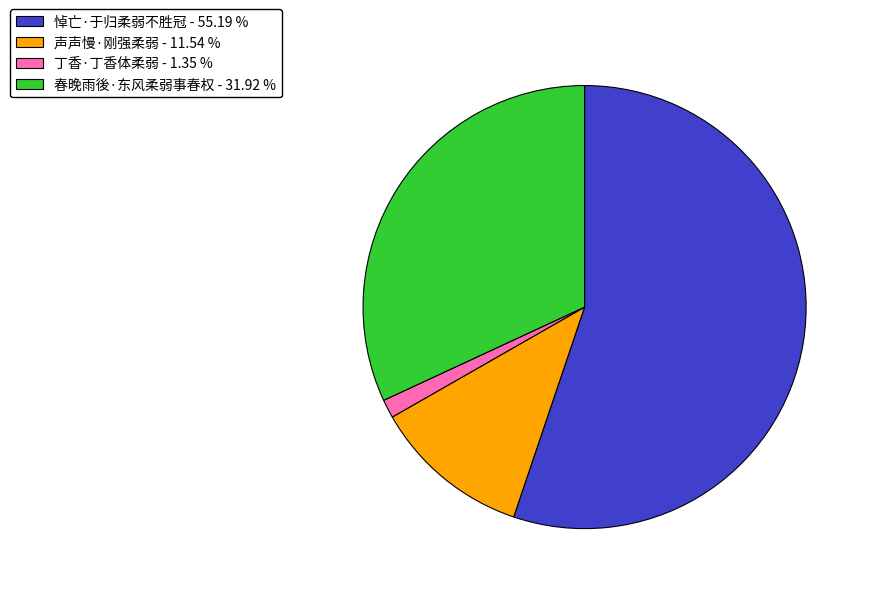

Is the sum of 丁香·丁香体柔弱 and 春晚雨後·东风柔弱事春权 greater than half?

No